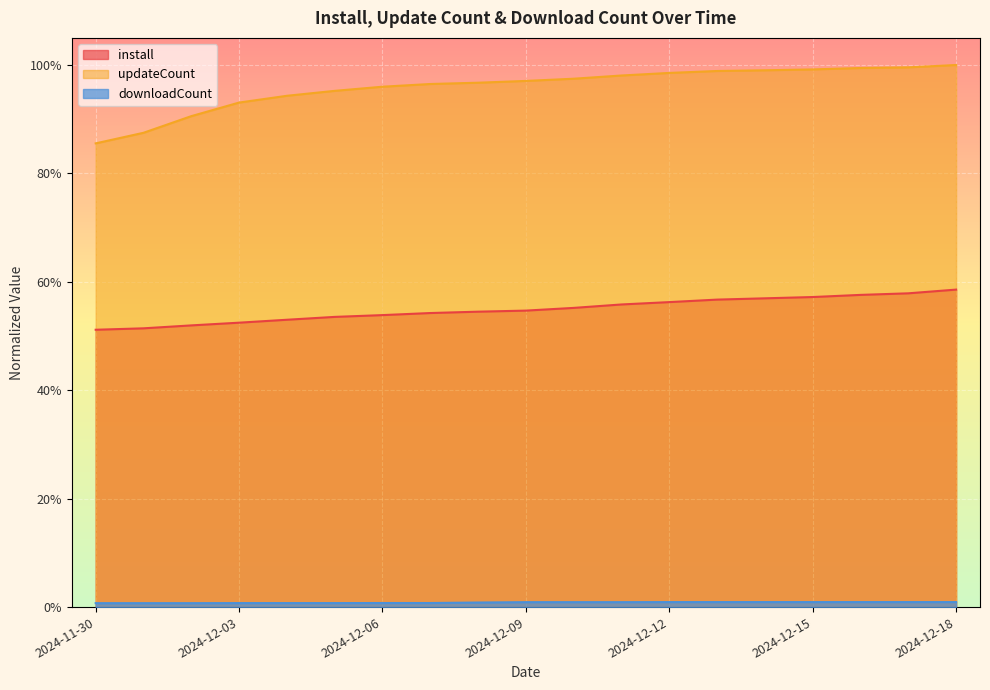

Is it true that updateCount equals 0.9 at 2024-12-01?

True